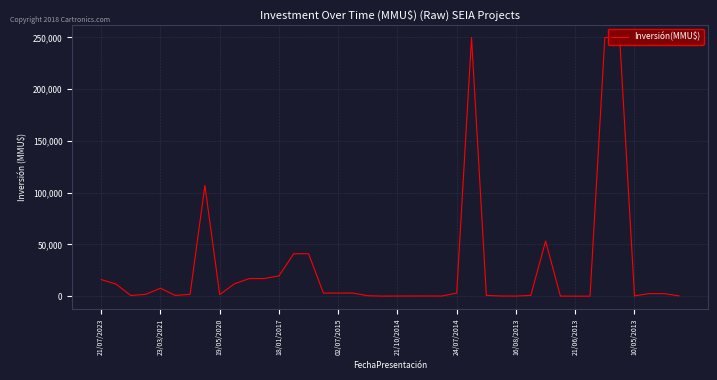

What is the difference between the second highest and second lowest values?

250000